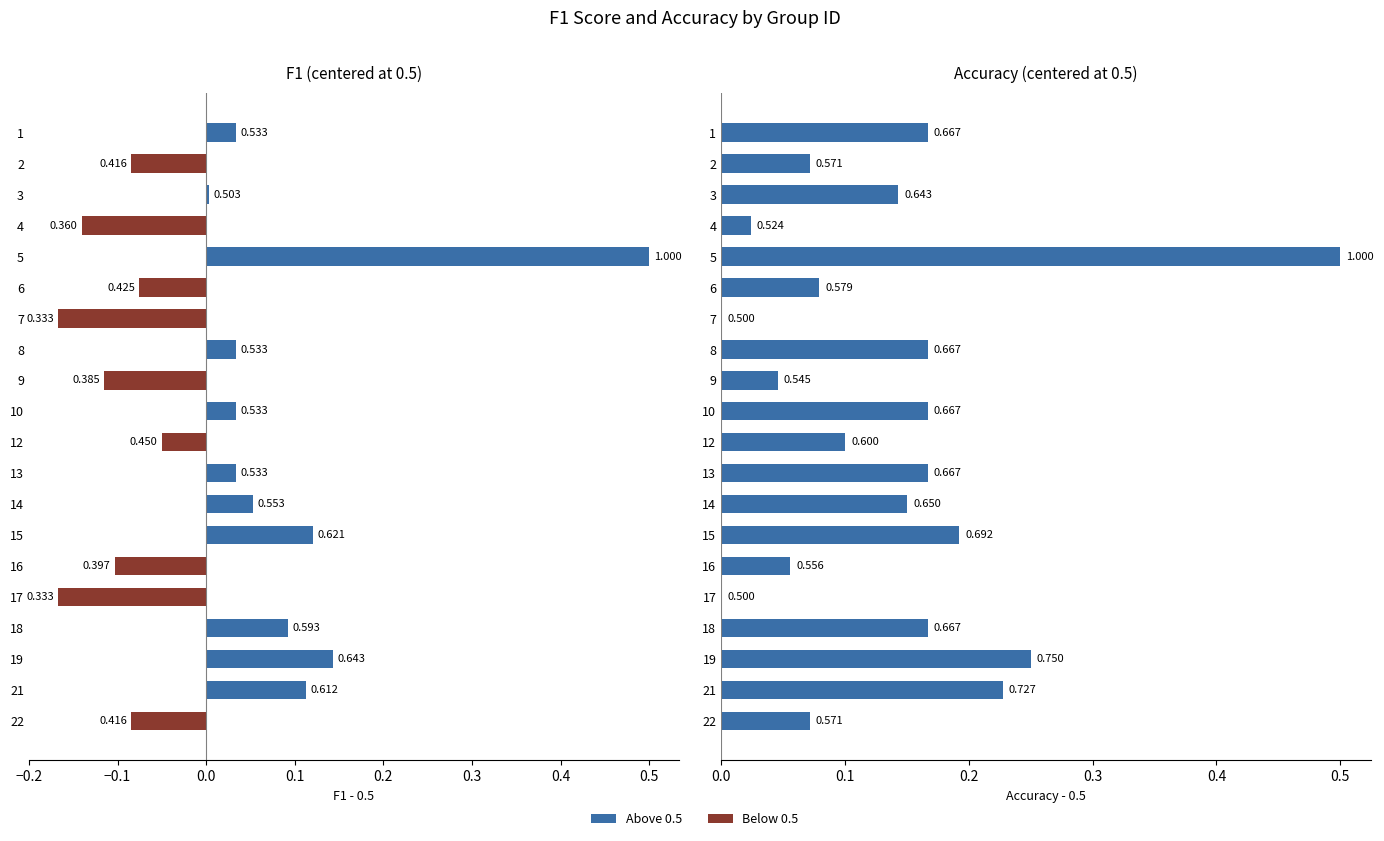

Which series has the largest total across all categories?

accuracy